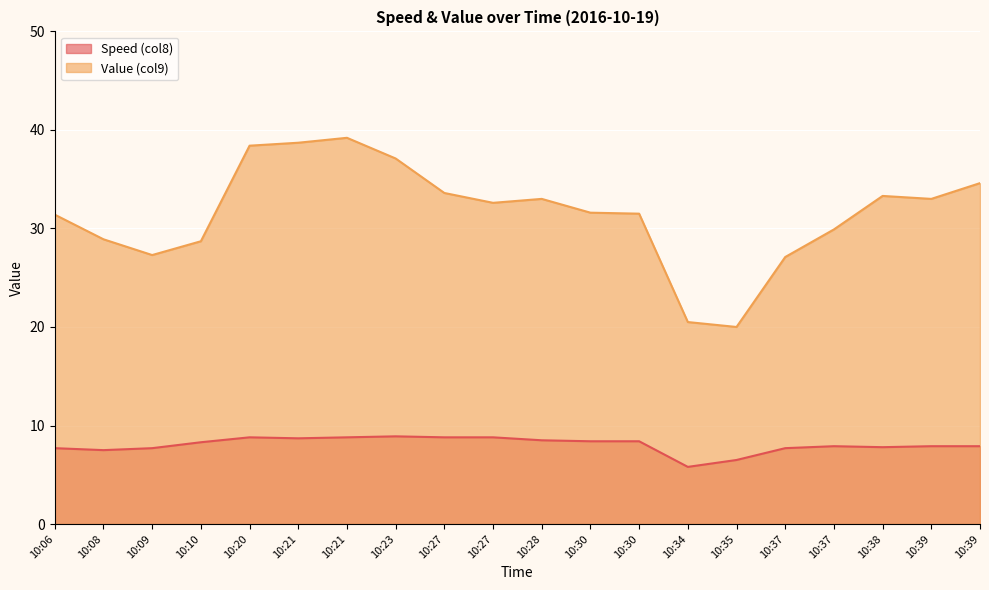

At which label does Value (col9) first exceed 32?

10:20